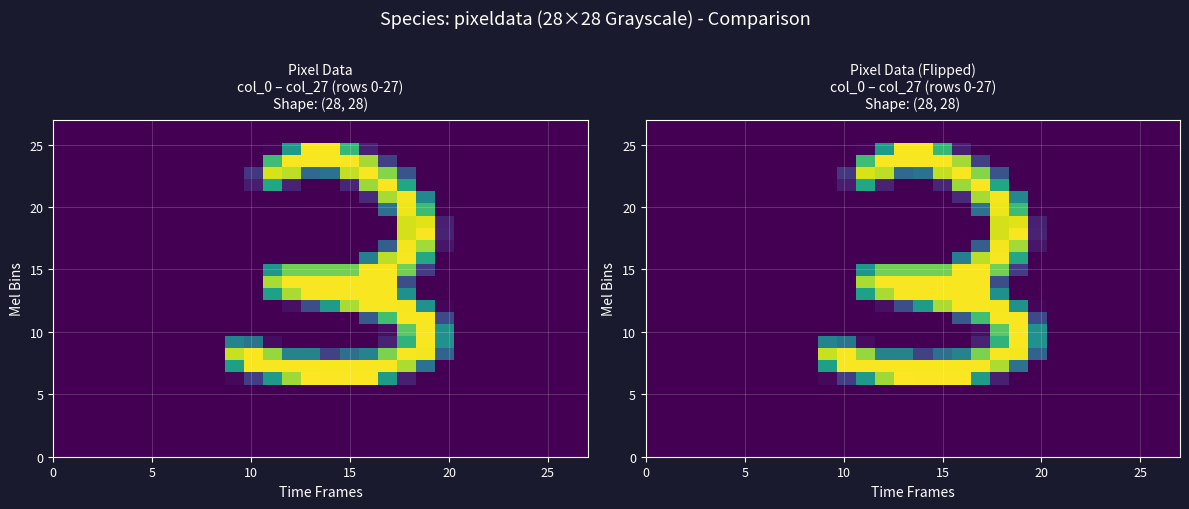

Count the number of categories in the chart.

28